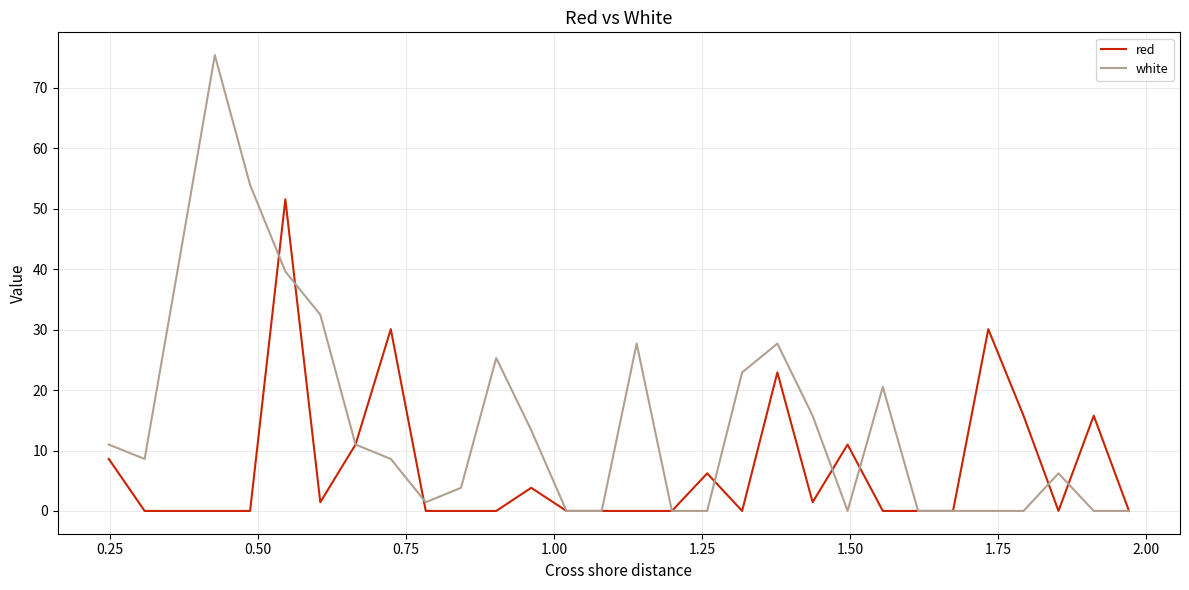

Which series has the largest total across all categories?

white